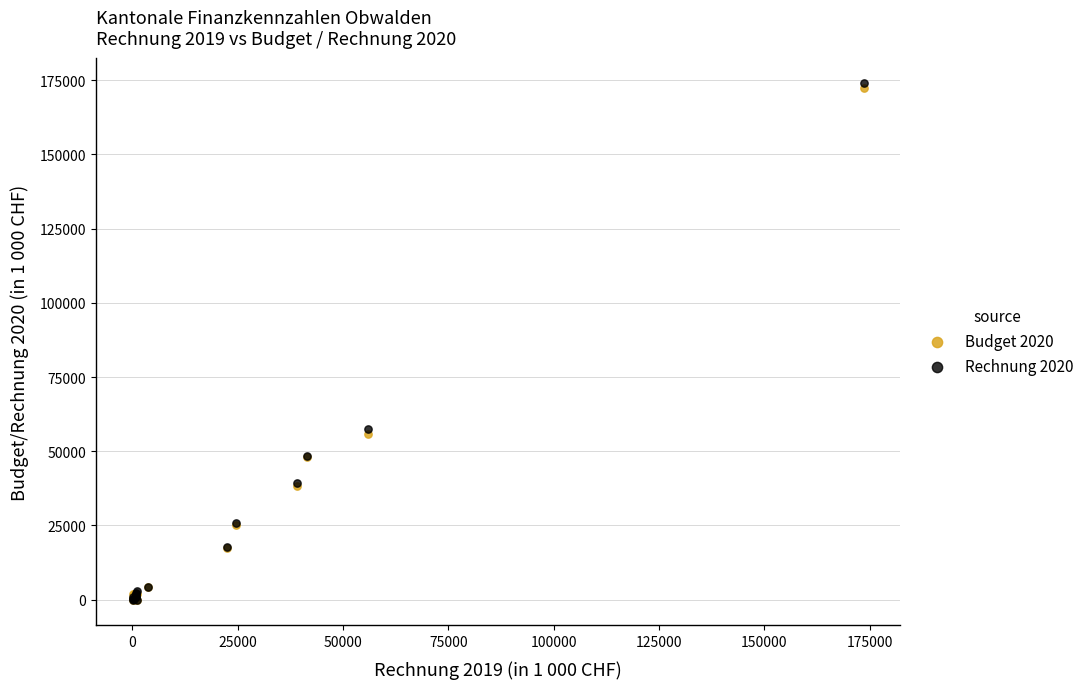

Which series has the widest spread of Y values?

Rechnung 2020